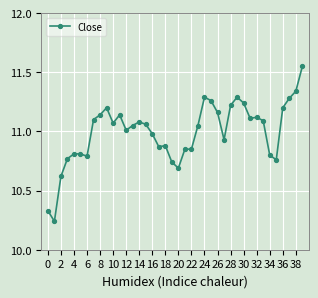

How many values exceed 11?

23